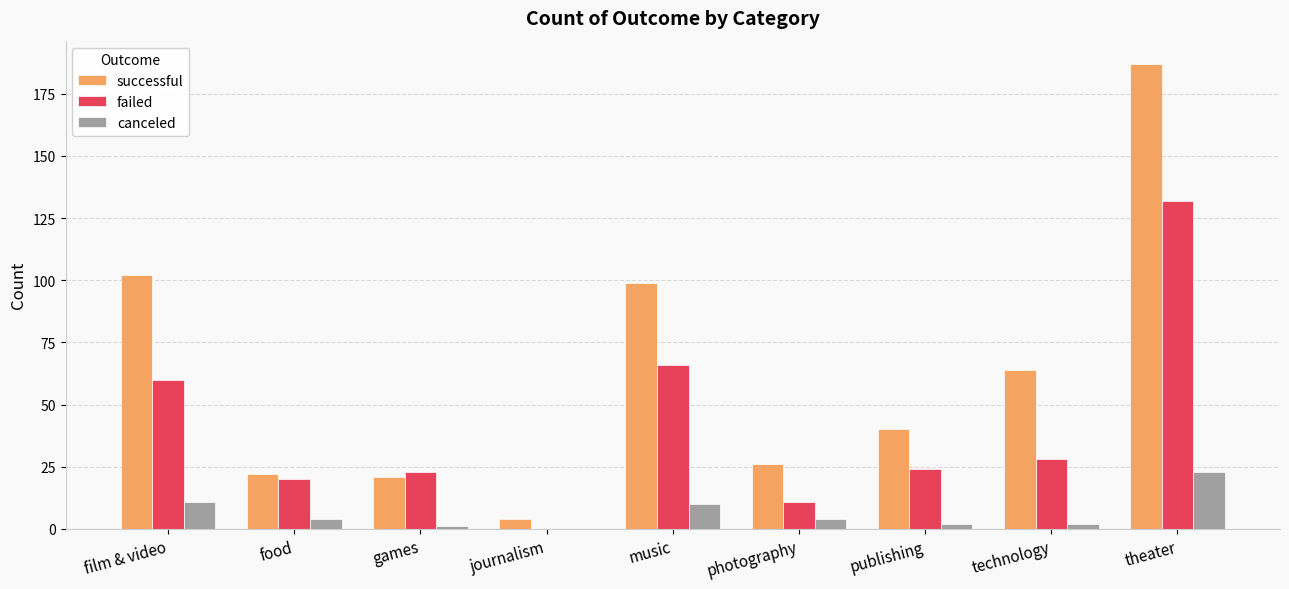

The successful series shows 69 at publishing. True or false?

False